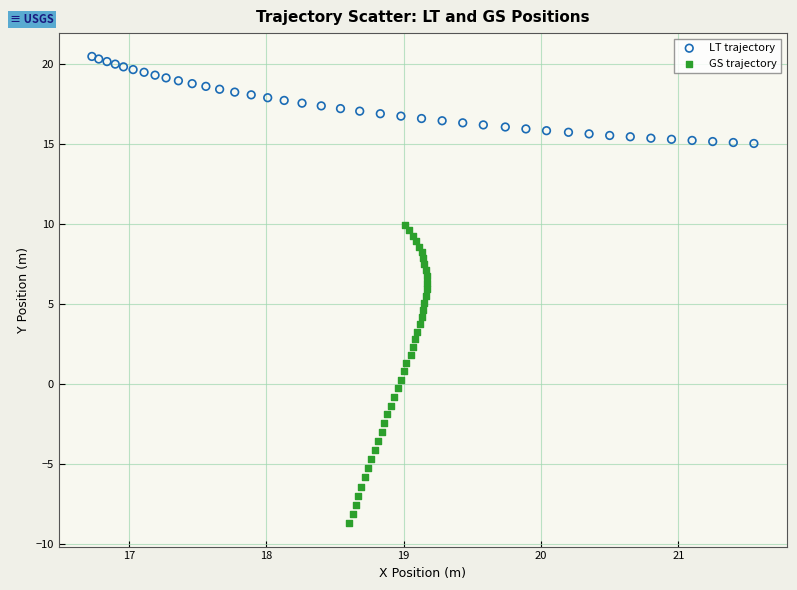

Which series has the widest spread of Y values?

GS trajectory